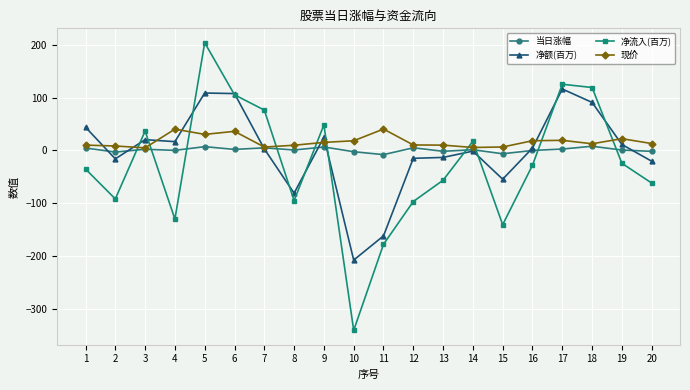

Which series has the largest range (max minus min)?

净流入(百万)